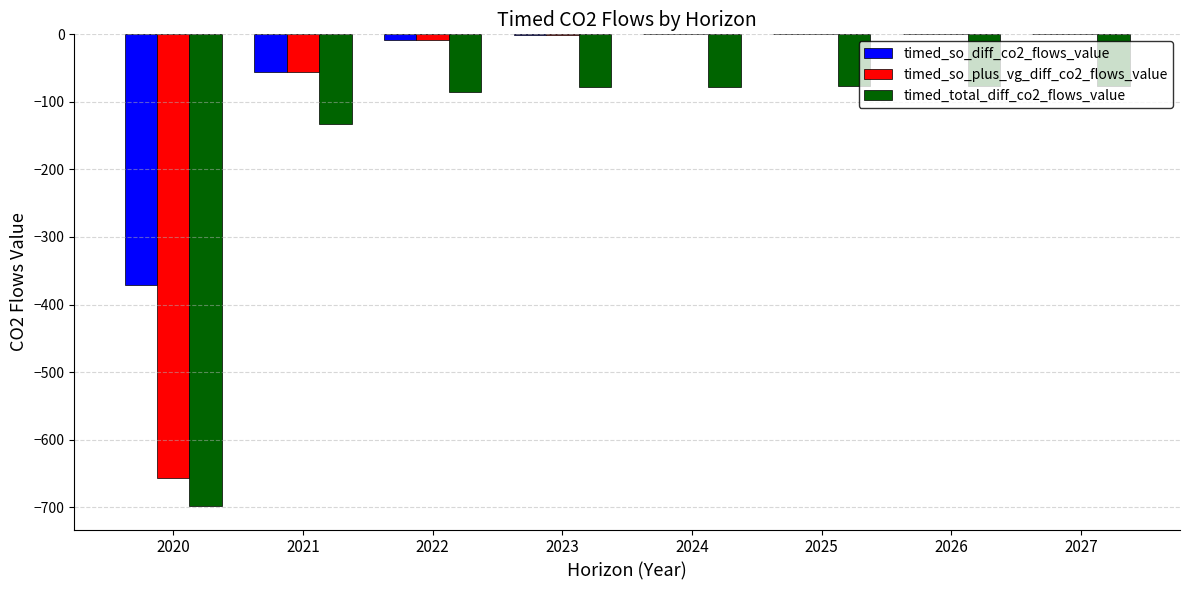

What is the sum of all timed_total_diff_co2_flows_value values?

-1303.3